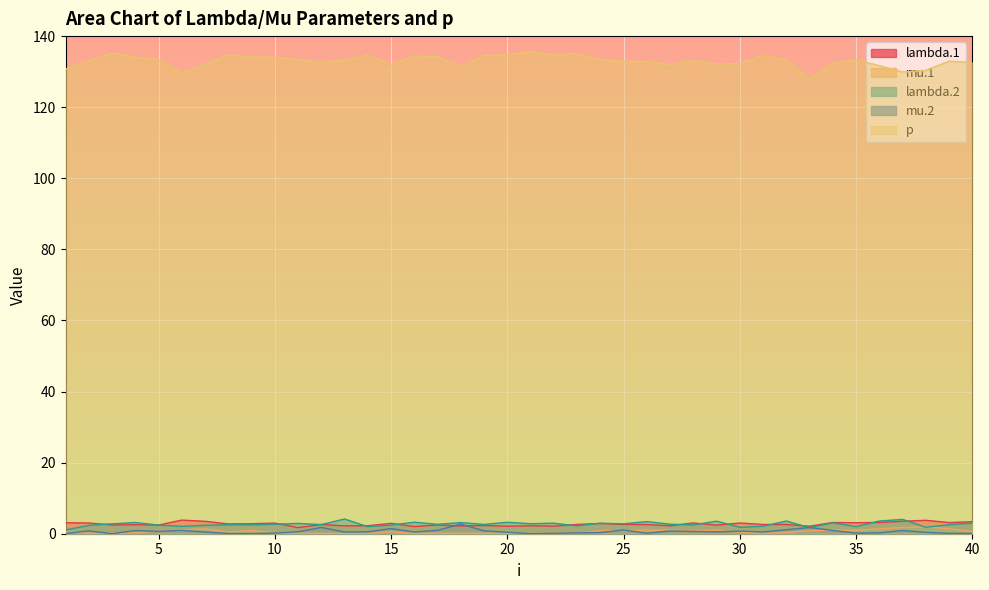

What is the value of the lambda.1 point at the 7th from the left?

3.5